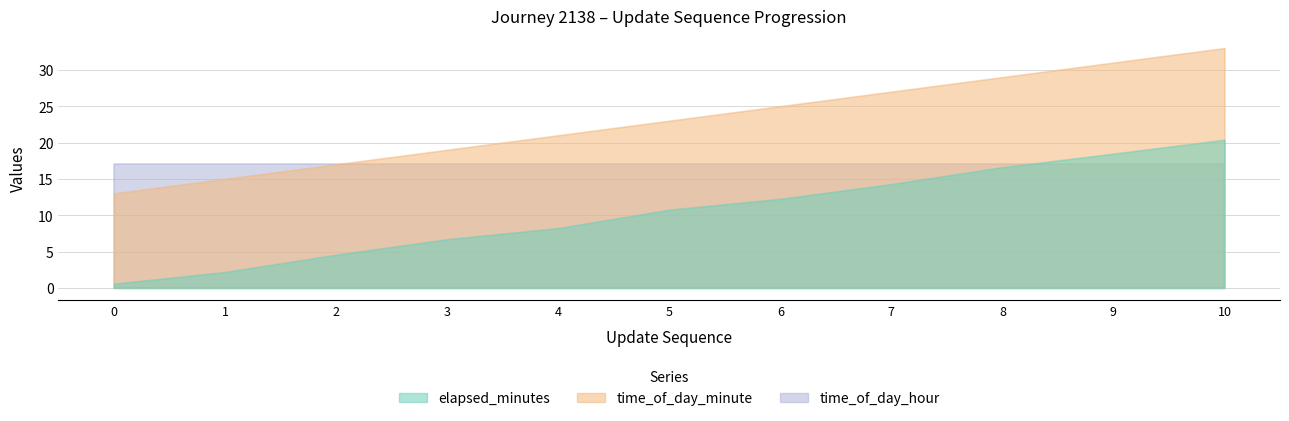

Is it true that elapsed_minutes equals 16.6 at 8?

True